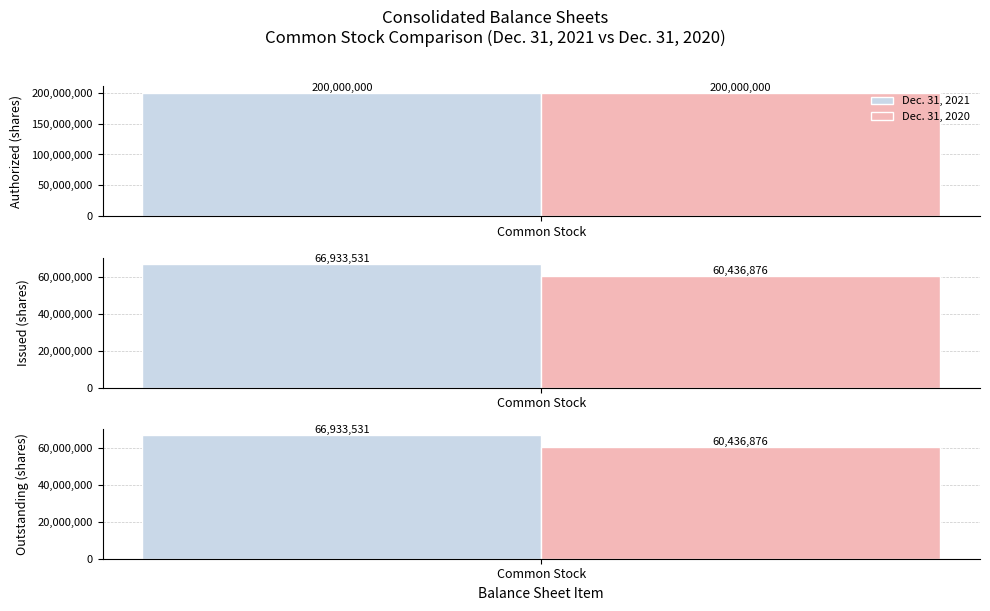

Does the chart contain any negative values?

No